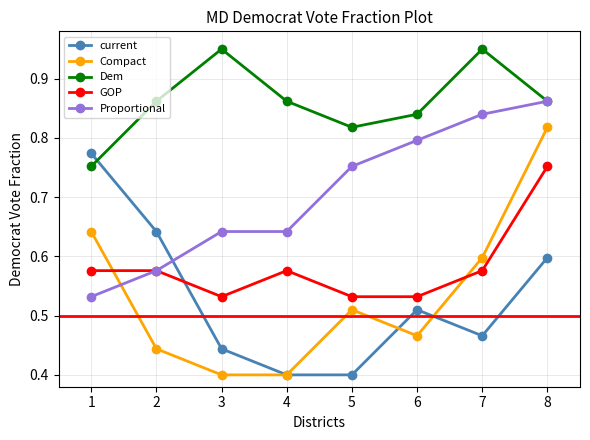

At which label does Compact reach its peak?

8